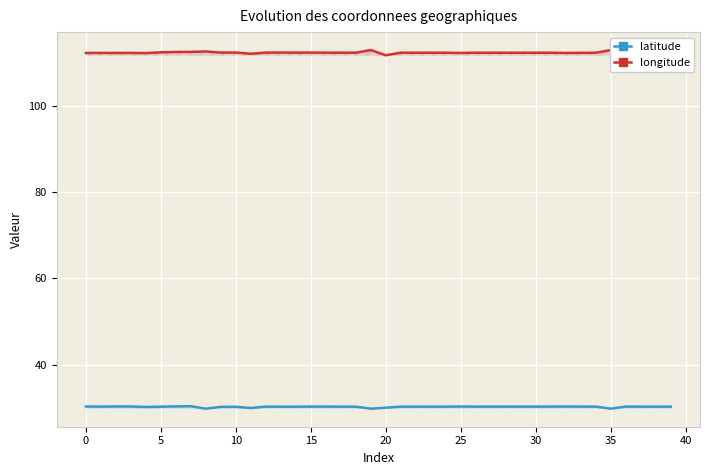

Reading left to right, transcribe all the data shown in this chart.

latitude: 30.3	30.3	30.3	30.3	30.2	30.3	30.4	30.4	29.8	30.3	30.3	30.0	30.3	30.3	30.3	30.3	30.3	30.3	30.3	29.8	30.1	30.3	30.3	30.3	30.3	30.3	30.3	30.3	30.3	30.3	30.3	30.3	30.3	30.3	30.3	29.8	30.3	30.3	30.3	30.3
longitude: 112.2	112.2	112.2	112.2	112.2	112.4	112.5	112.5	112.6	112.3	112.3	112.1	112.3	112.3	112.3	112.3	112.3	112.3	112.3	112.9	111.7	112.3	112.3	112.3	112.3	112.2	112.3	112.3	112.3	112.3	112.3	112.3	112.2	112.3	112.3	112.9	112.3	112.3	112.3	112.3